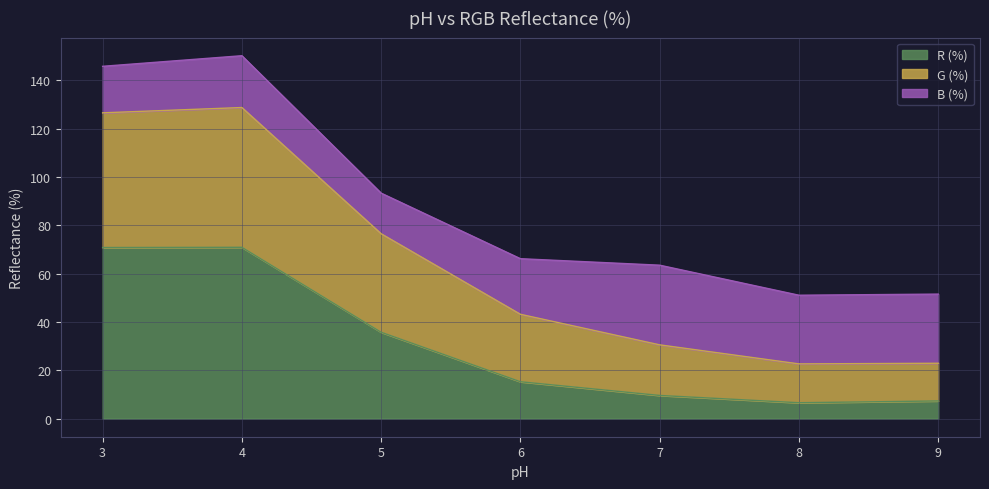

What is the difference between the maximum and minimum values in the R (%) series?

64.3